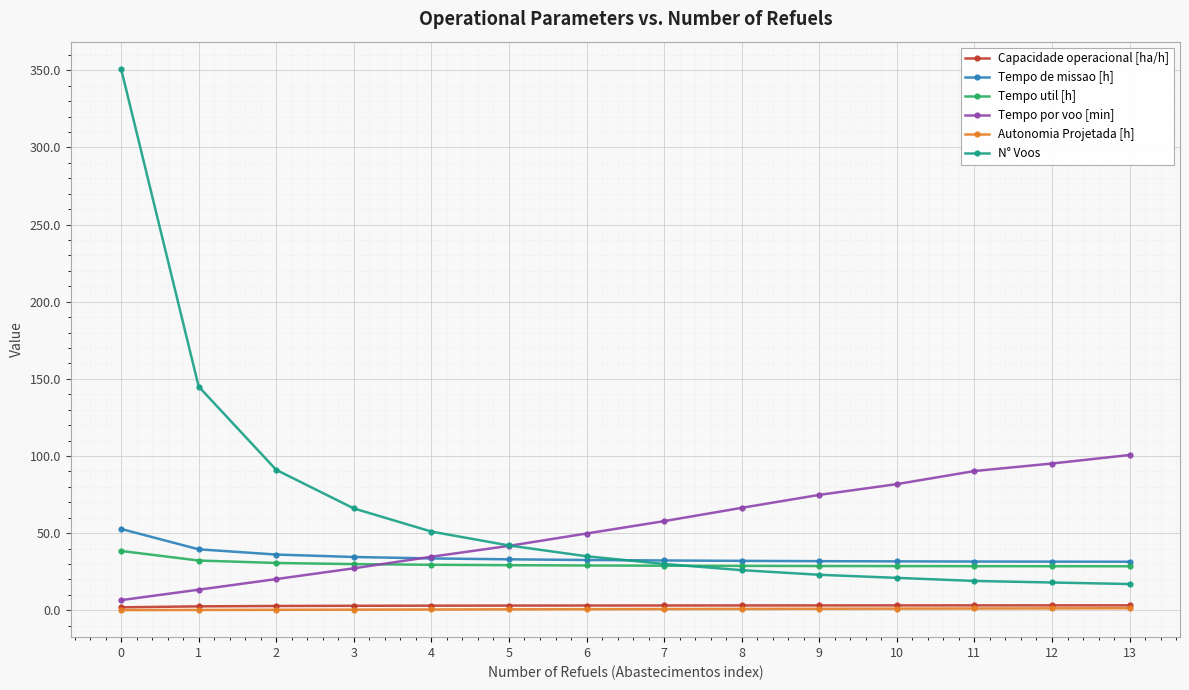

What are all the series names shown in the legend?

Capacidade operacional [ha/h], Tempo de missao [h], Tempo util [h], Tempo por voo [min], Autonomia Projetada [h], N° Voos